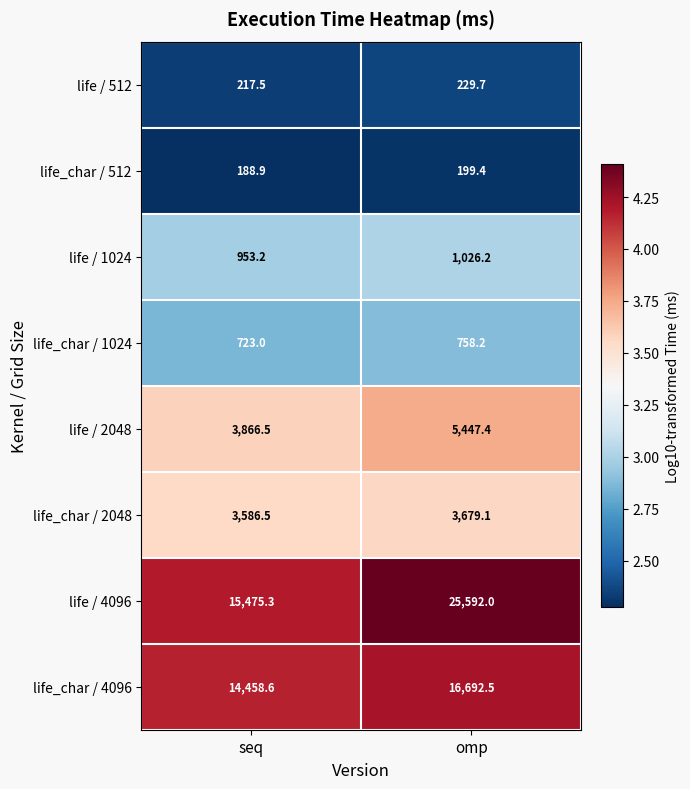

What is the sum of all life_char / 512 values?

388.3